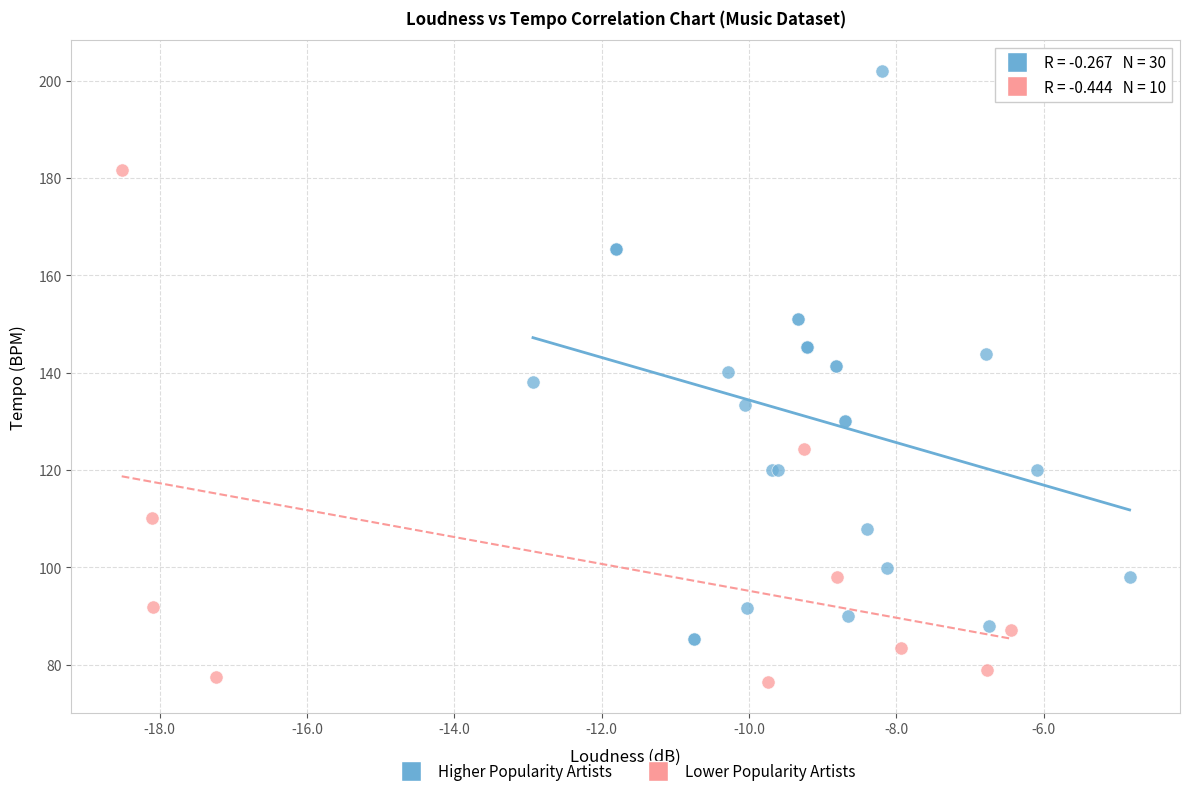

Which series has the largest Y range (max minus min)?

Higher Popularity Artists